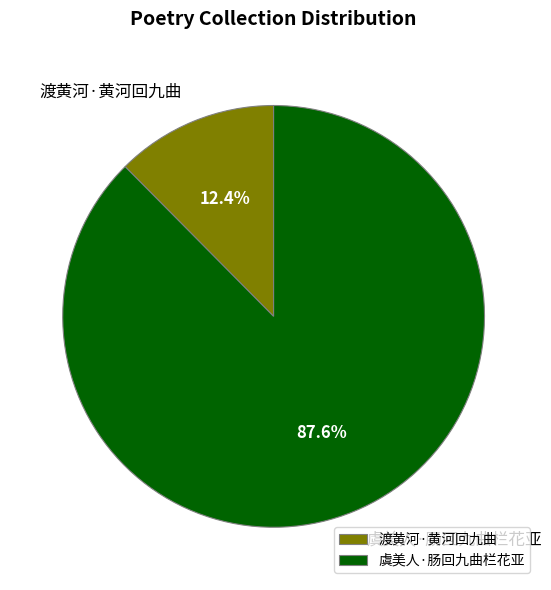

To the nearest percent, what is the average slice percentage?

50%